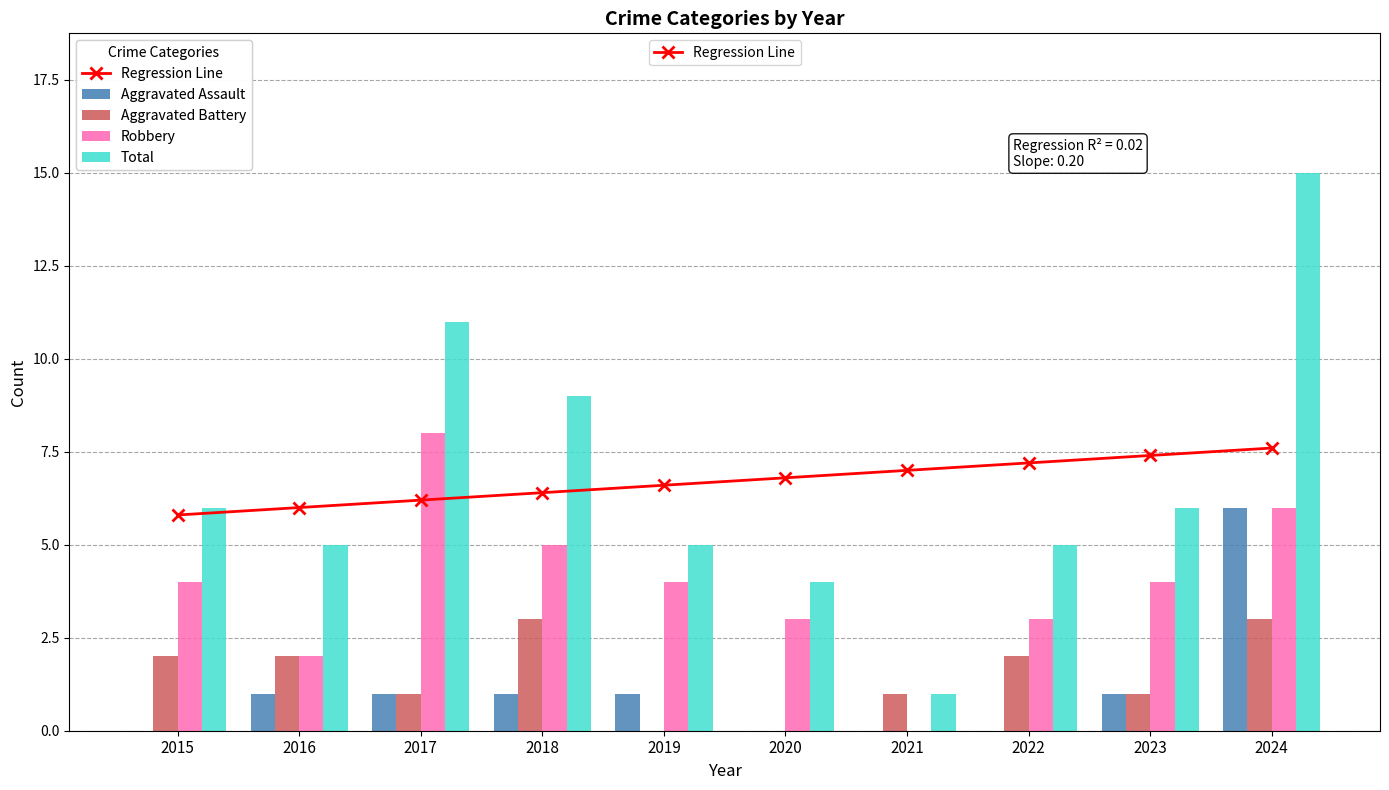

Reading left to right, list all the values displayed in this chart.

Regression Line: 2015=5.8	2016=6.0	2017=6.2	2018=6.4	2019=6.6	2020=6.8	2021=7.0	2022=7.2	2023=7.4	2024=7.6
Aggravated Assault: 2015=0.0	2016=1.0	2017=1.0	2018=1.0	2019=1.0	2020=0.0	2021=0.0	2022=0.0	2023=1.0	2024=6.0
Aggravated Battery: 2015=2.0	2016=2.0	2017=1.0	2018=3.0	2019=0.0	2020=0.0	2021=1.0	2022=2.0	2023=1.0	2024=3.0
Robbery: 2015=4.0	2016=2.0	2017=8.0	2018=5.0	2019=4.0	2020=3.0	2021=0.0	2022=3.0	2023=4.0	2024=6.0
Total: 2015=6.0	2016=5.0	2017=11.0	2018=9.0	2019=5.0	2020=4.0	2021=1.0	2022=5.0	2023=6.0	2024=15.0